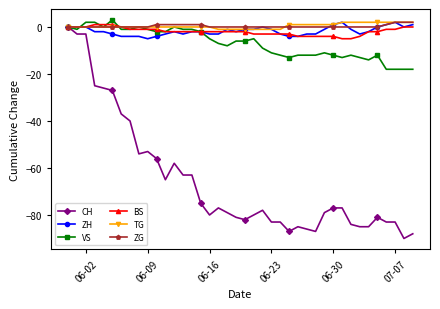

True or false: CH has more than 0 interior local peaks.

True